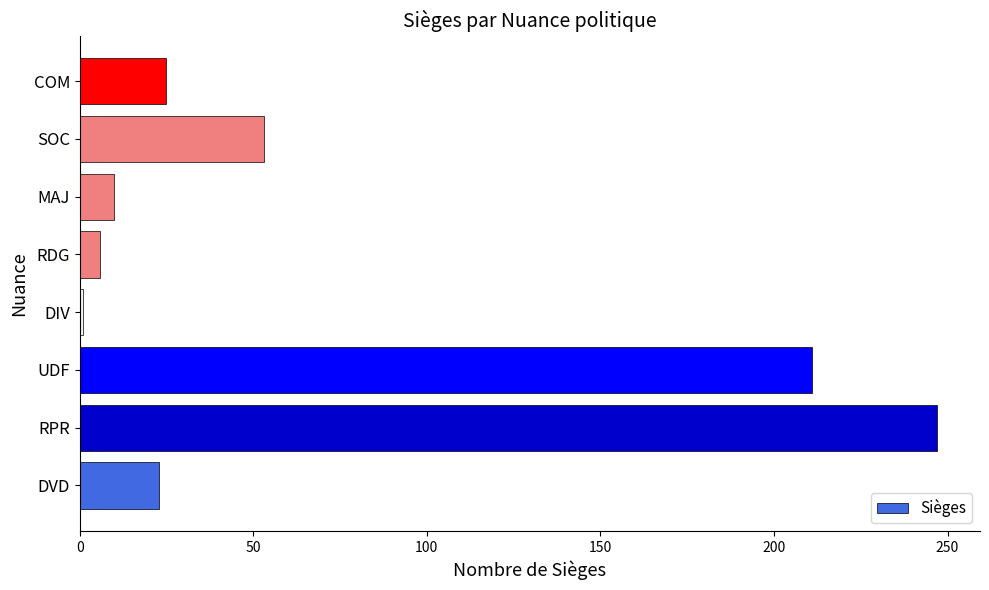

The value at RPR is 247. True or false?

True